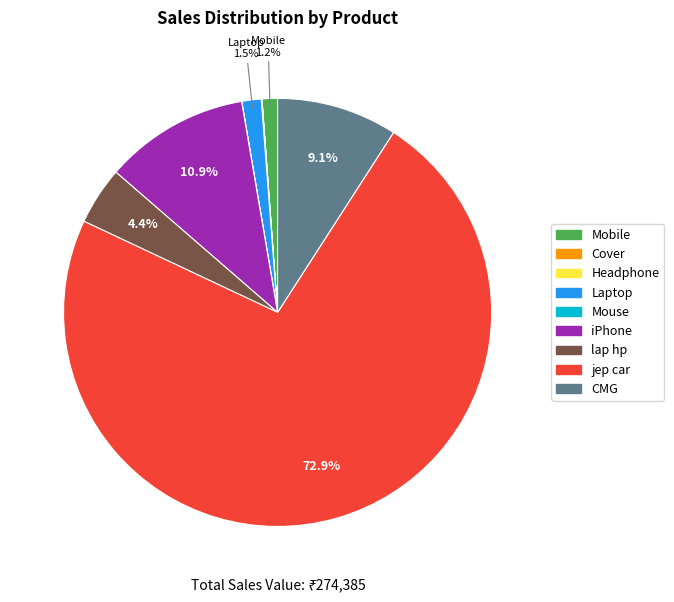

Which slice is the largest?

jep car